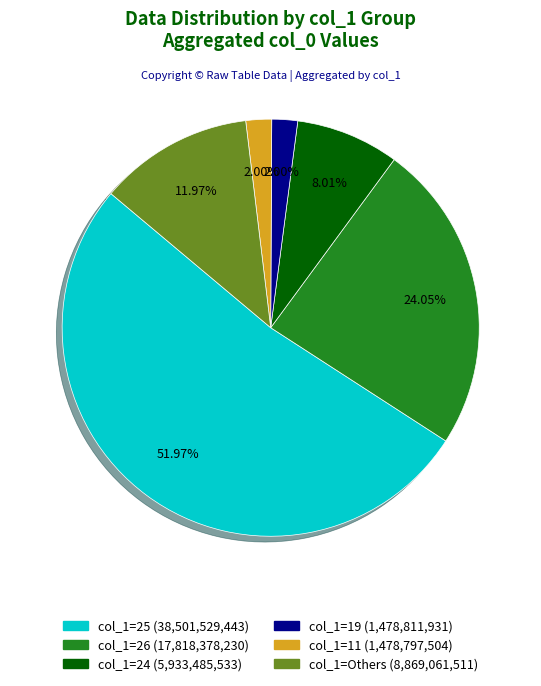

How many segments does this pie chart have?

6